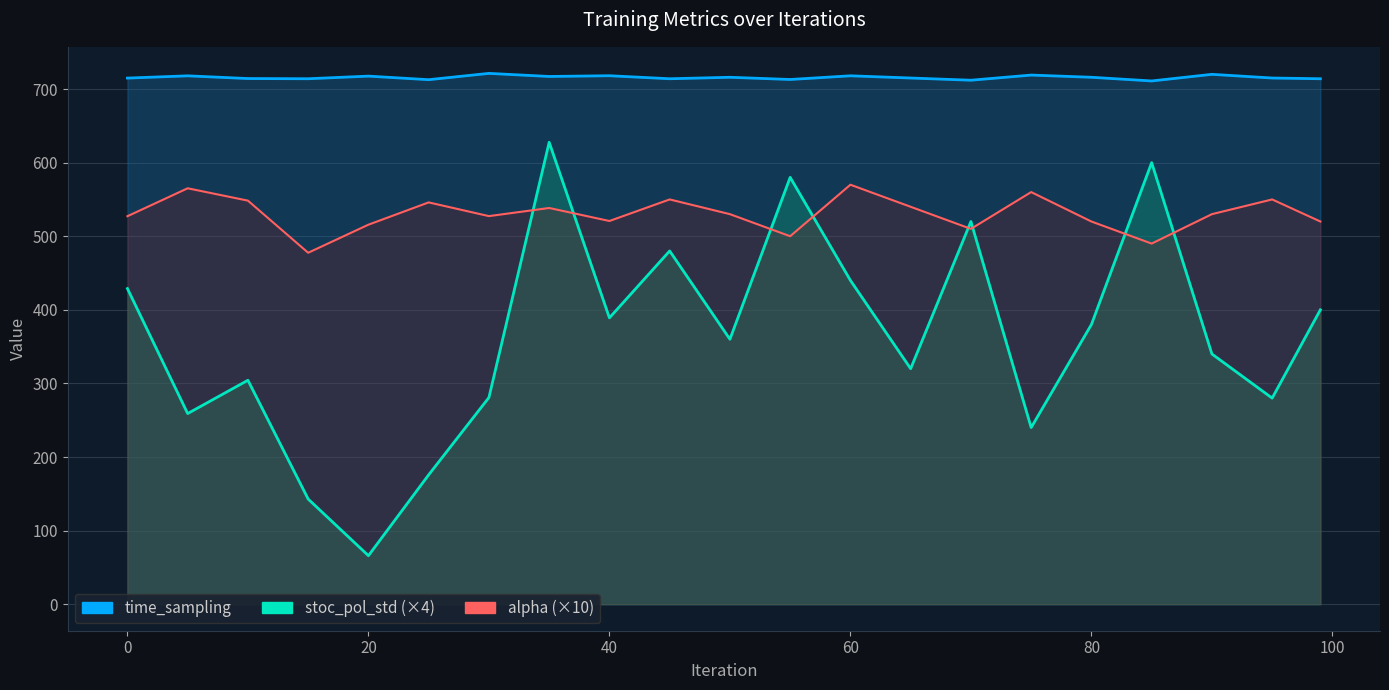

True or false: alpha and time_sampling intersect in this chart.

False